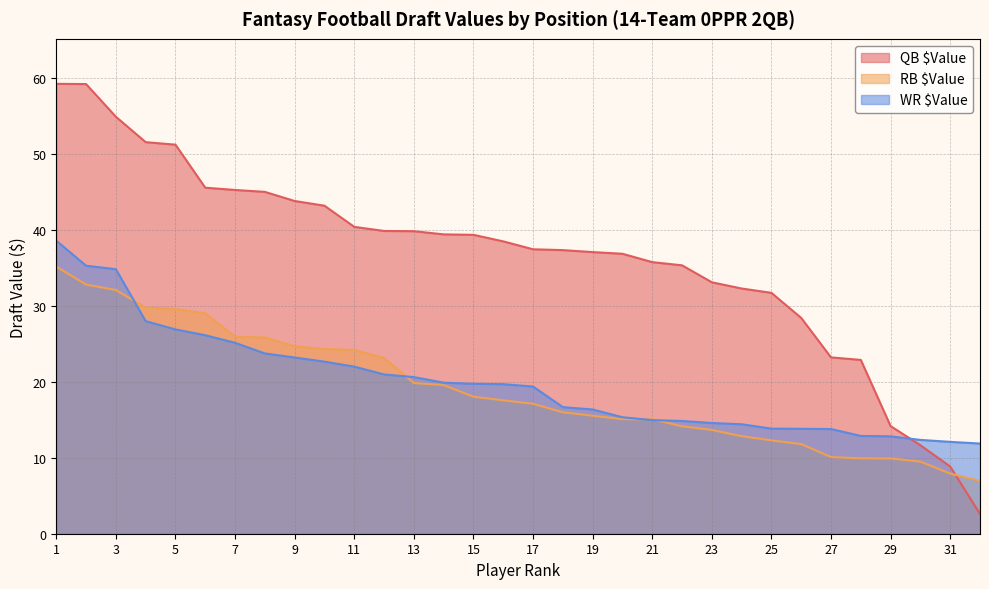

What is the total value across all series at 25?

57.8